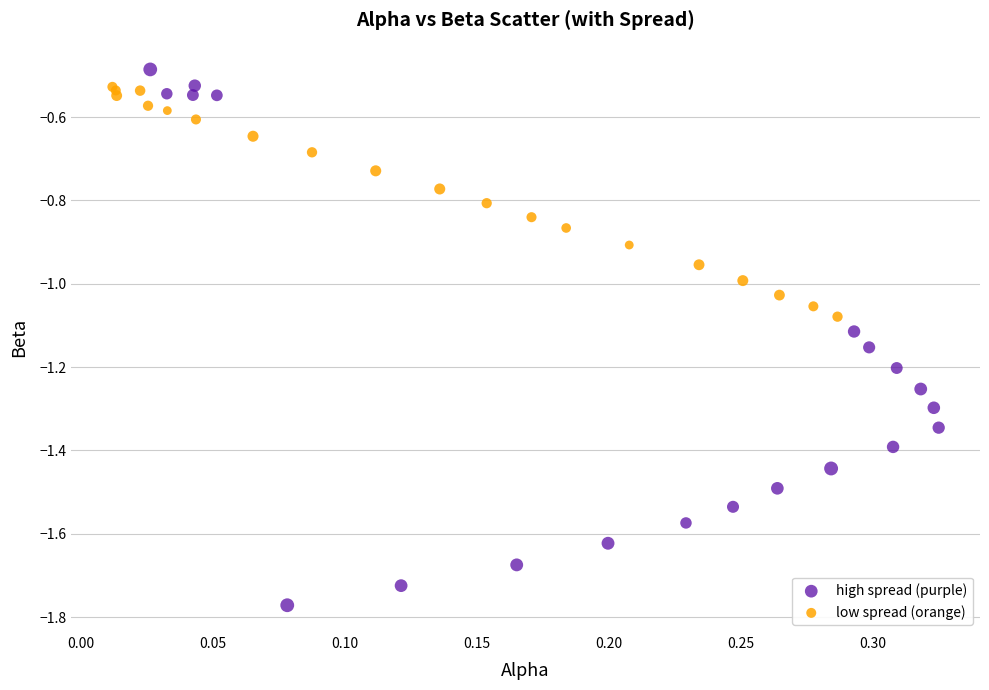

What are all the series names shown in the legend?

high spread (purple), low spread (orange)